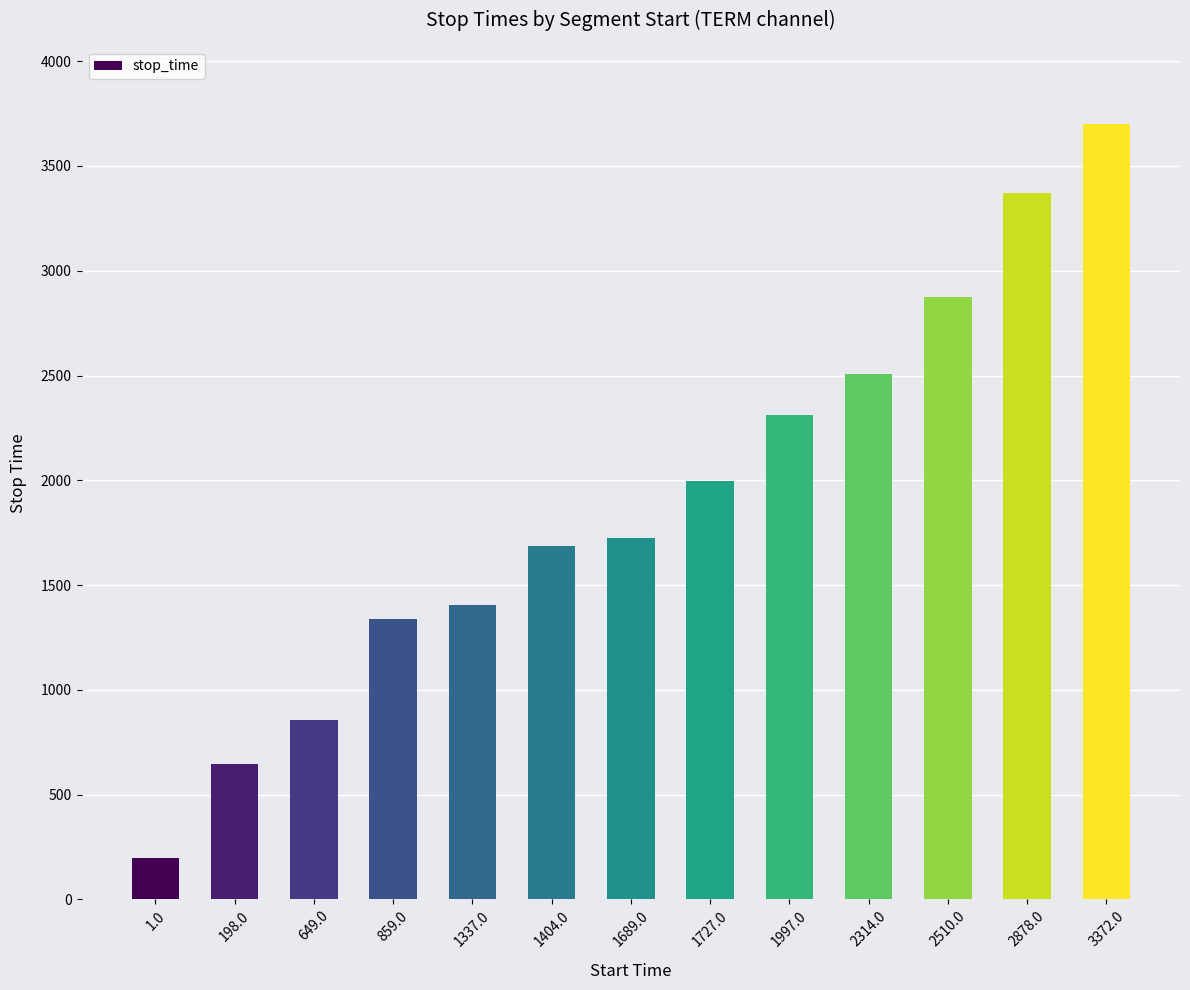

True or false: the data shows 428 at 198.0.

False